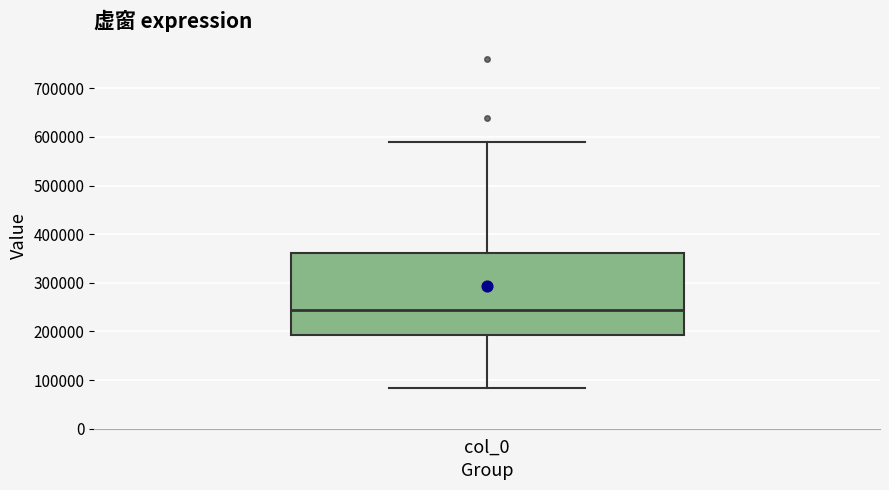

Where does the median line of the box for col_0 sit on the y-axis? The values are not printed on the chart, so give them approximately, as read against the axis.

240000